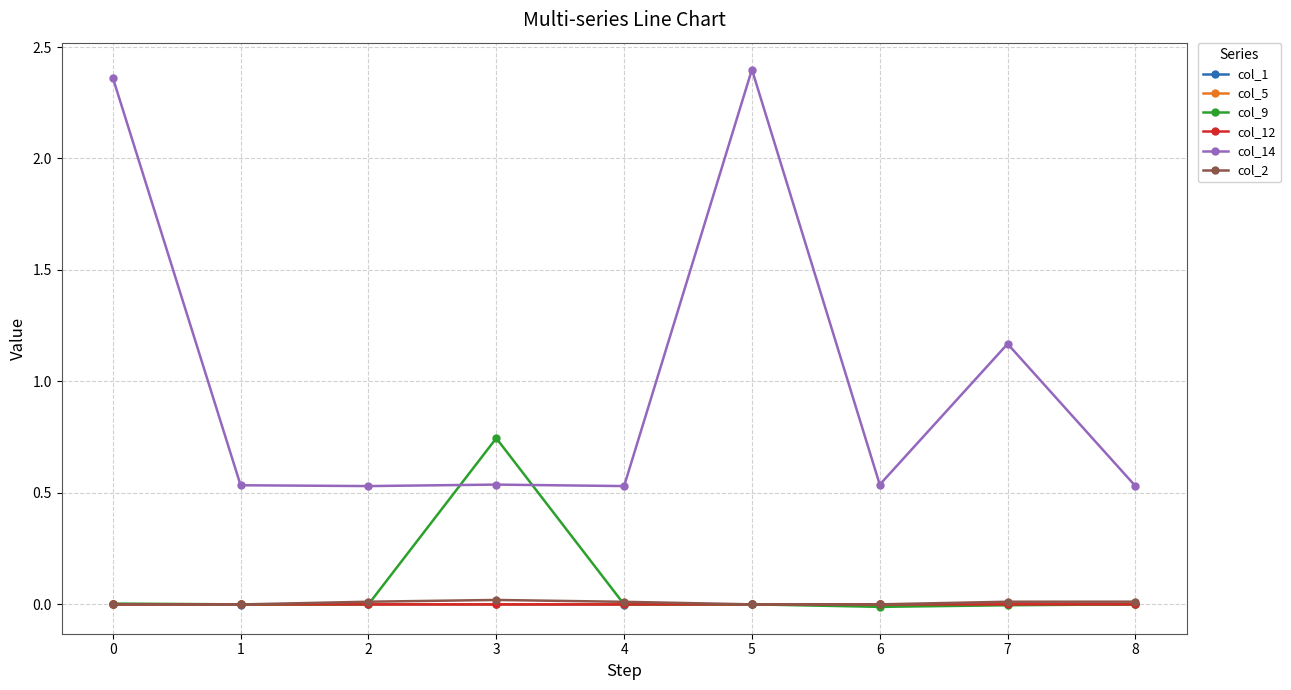

How many lines are shown in the chart?

6